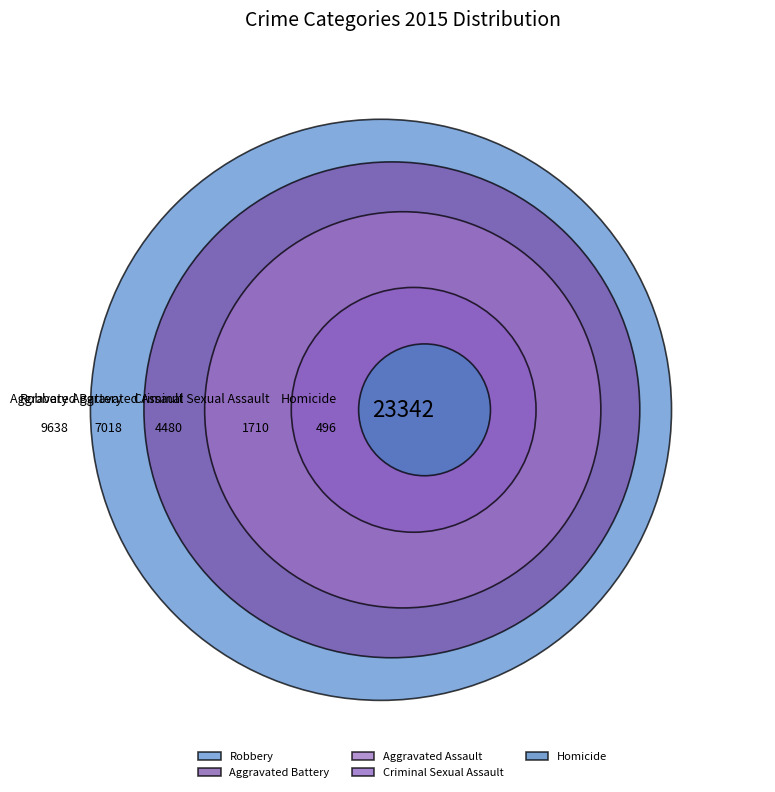

What percentage is the Criminal Sexual Assault slice, to the nearest percent?

7%